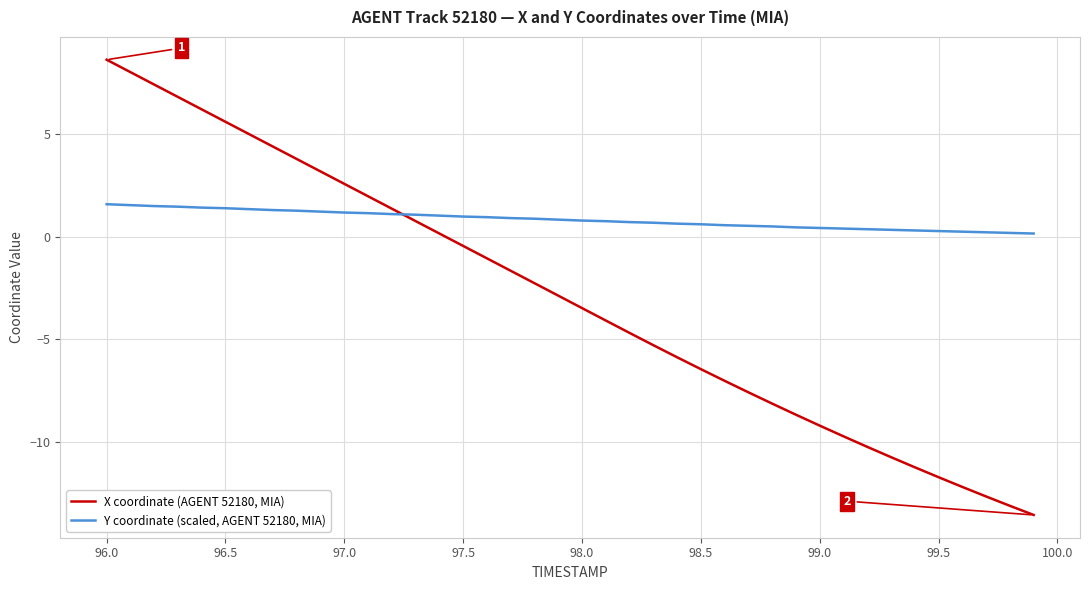

Rank the series by their maximum value, from lowest to highest.

Y coordinate (scaled, AGENT 52180, MIA), X coordinate (AGENT 52180, MIA)